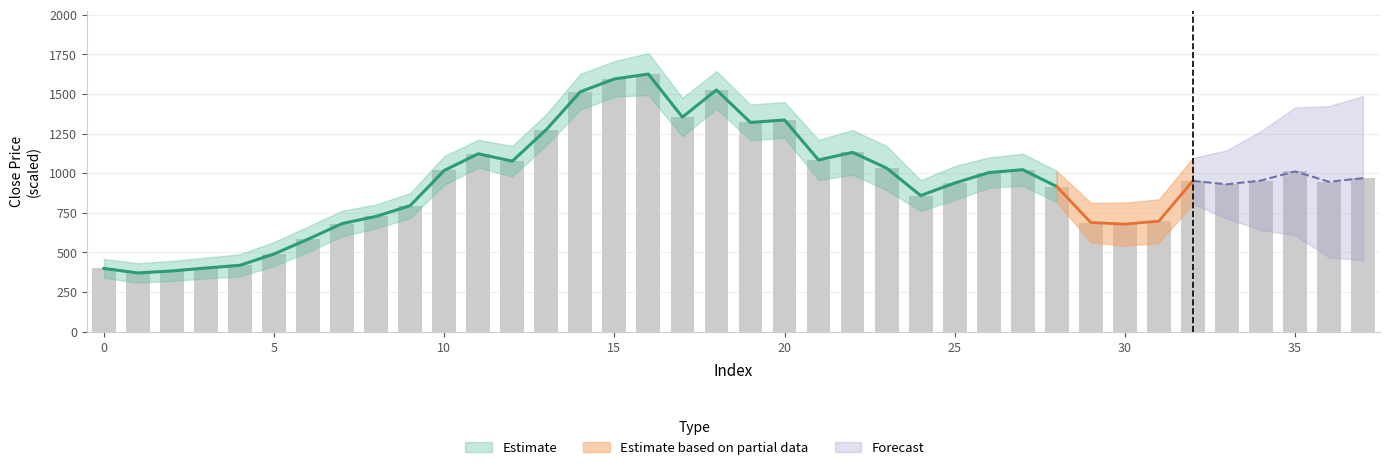

What is the sum of the values at 37 and 10?

1984.8